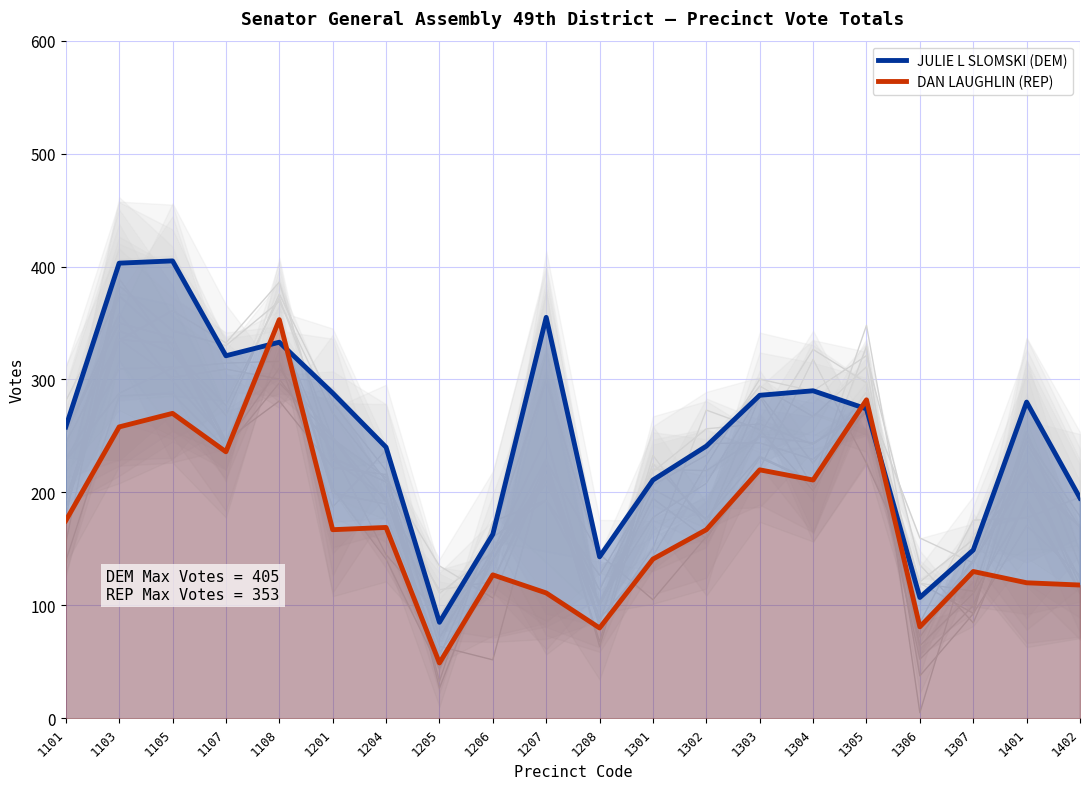

How many intersections are there between JULIE L SLOMSKI (DEM) and DAN LAUGHLIN (REP)?

4